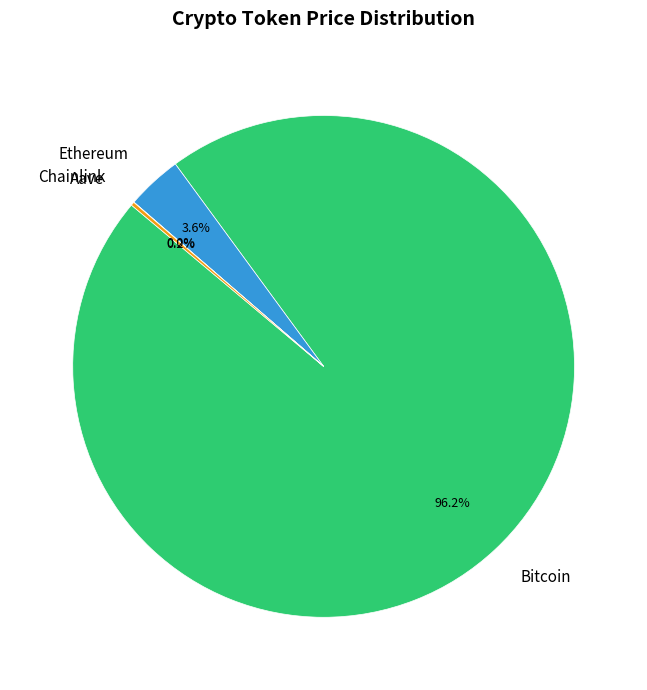

To the nearest percent, what portion does Ethereum represent?

4%